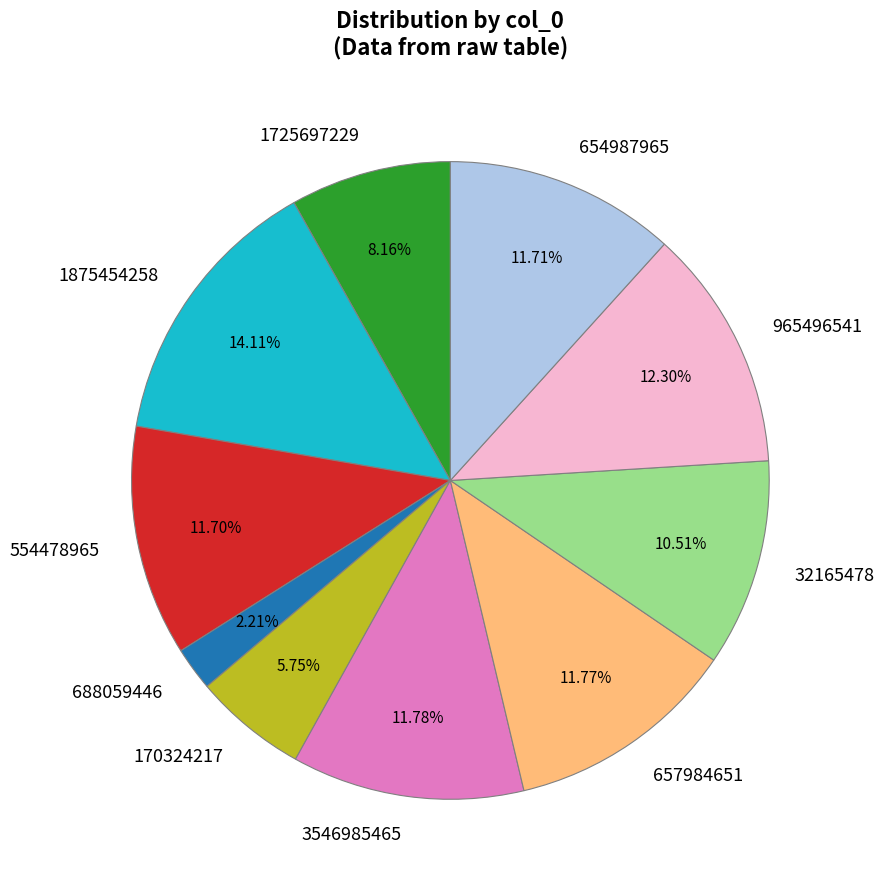

Count the number of slices in the pie.

10